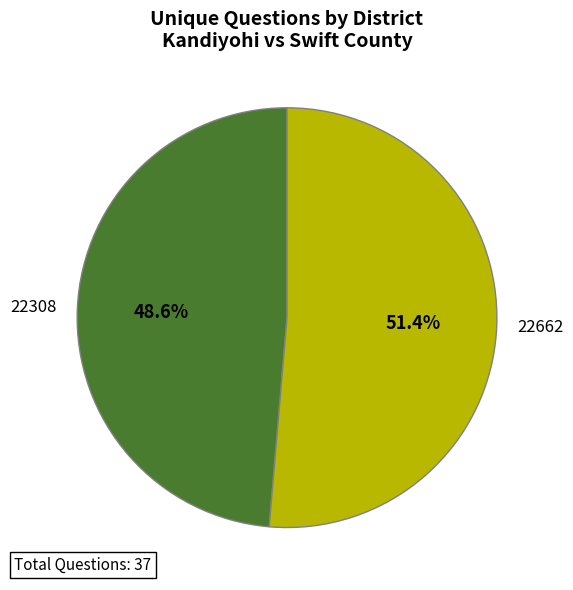

The 22662 slice represents 37% of the pie. True or false?

False